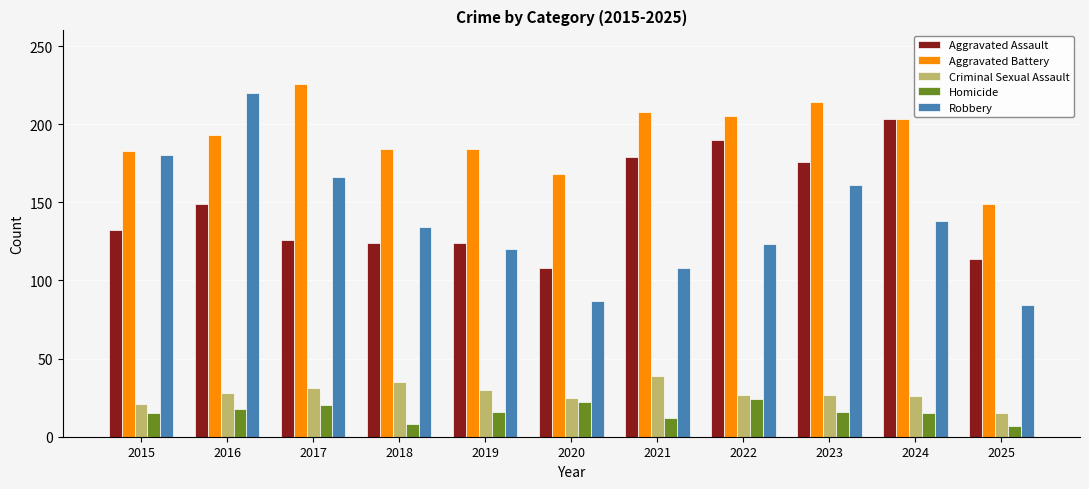

How many groups of bars are there?

11